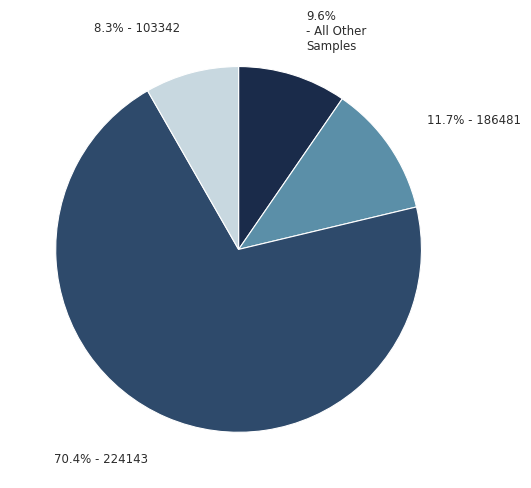

Is there a majority slice in this chart?

Yes